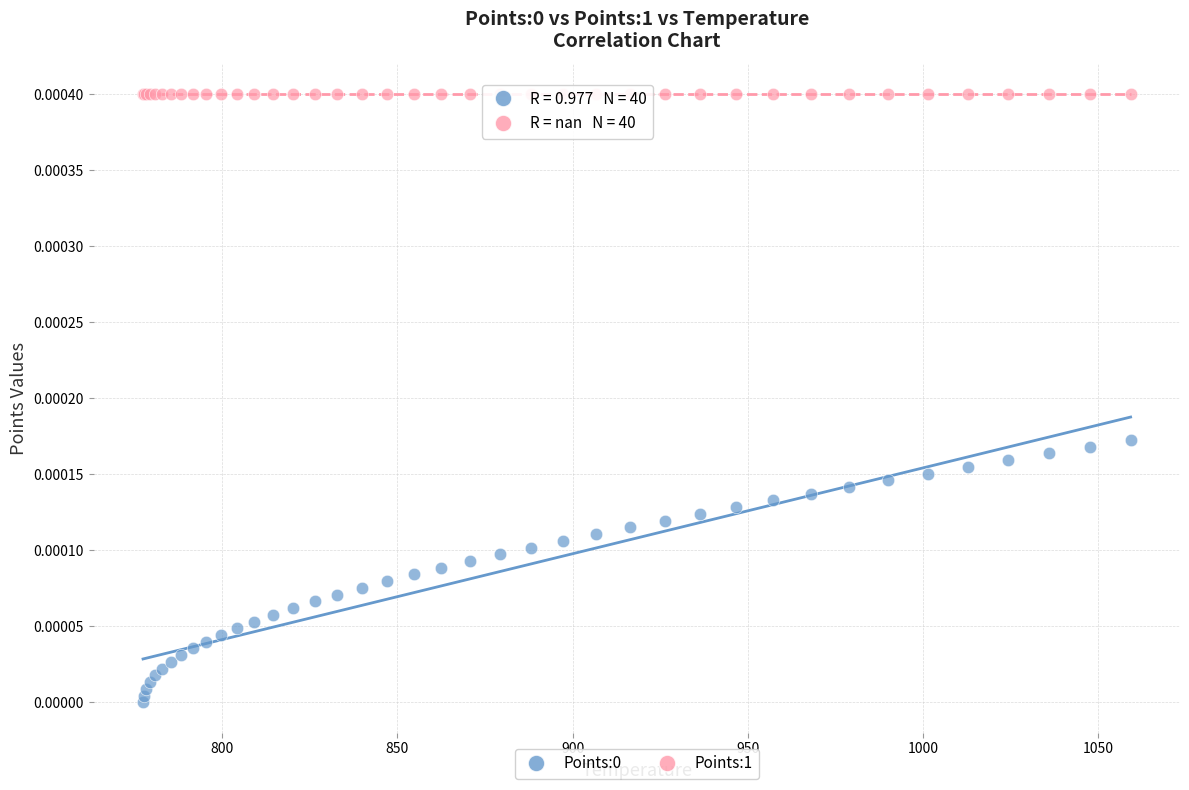

Which series reaches the maximum Y coordinate?

Points:1